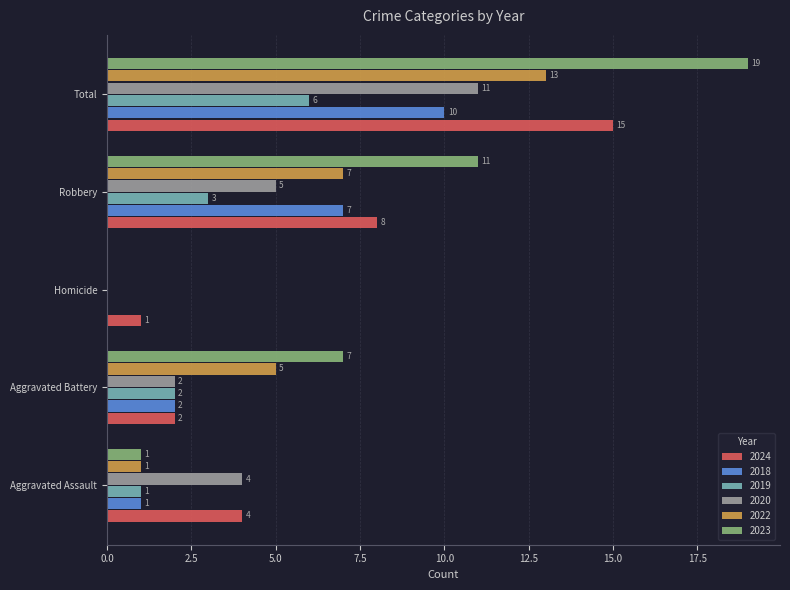

What is the sum of the 2023 values at Total and Aggravated Assault?

20